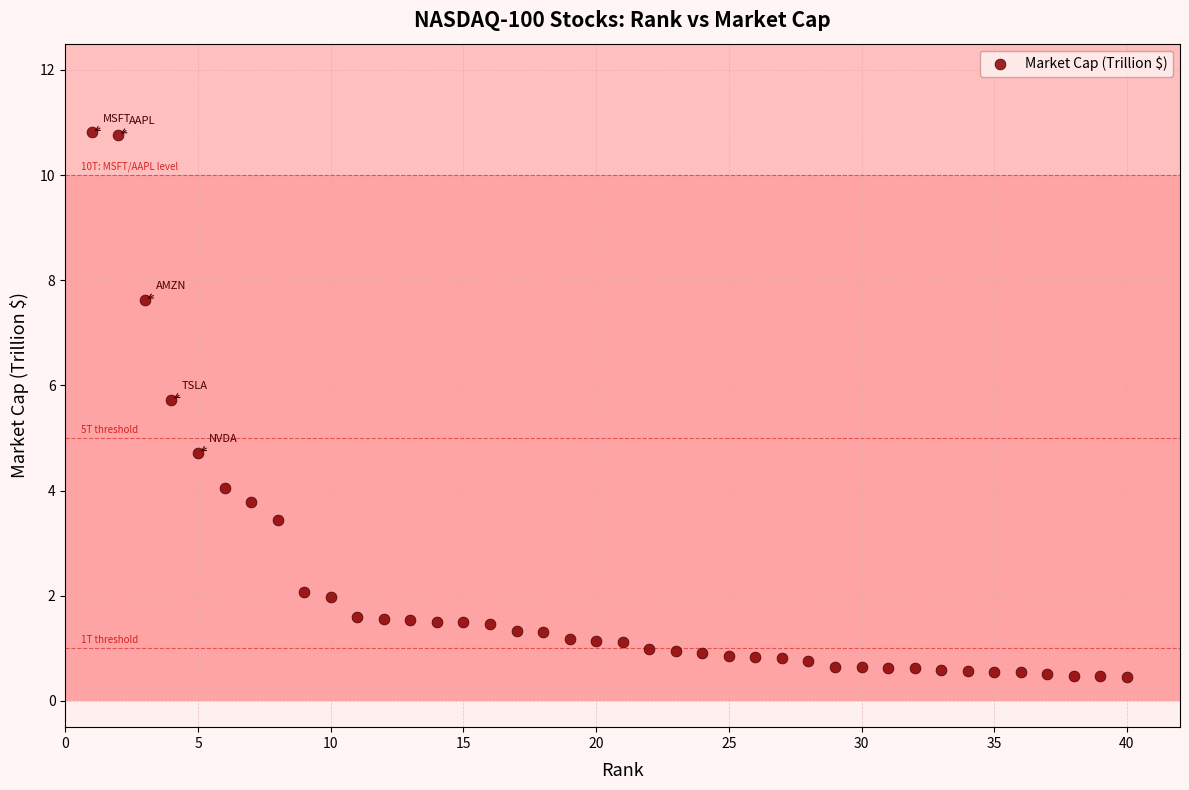

What Y value in the scatter plot is closest to 5?

4.7